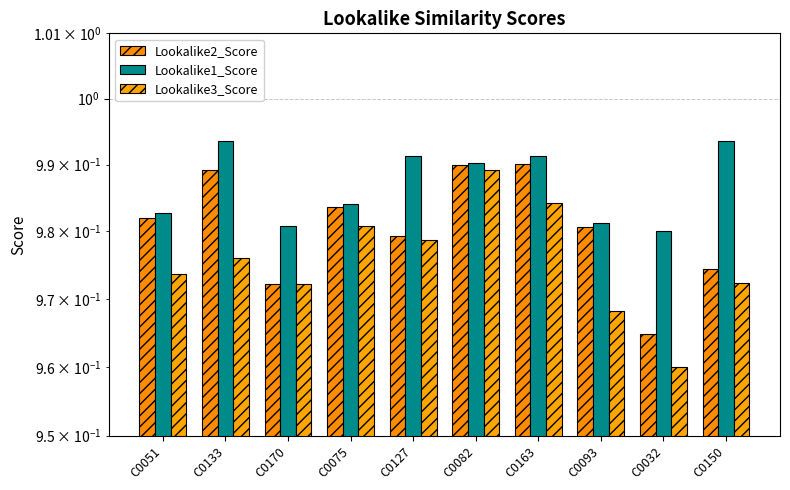

Which series has the largest range (max minus min)?

Lookalike3_Score